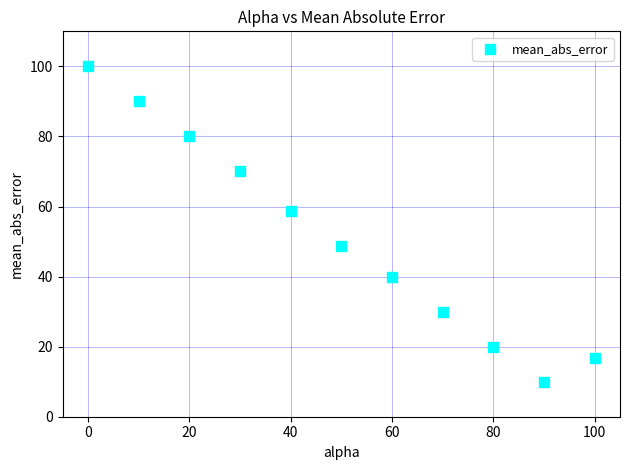

What is the range of Y values (max minus min)?

90.0